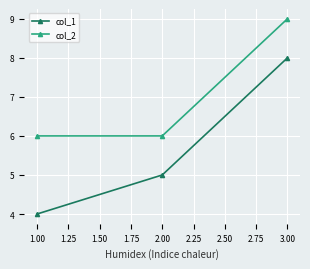

How many data points does each series have?

3